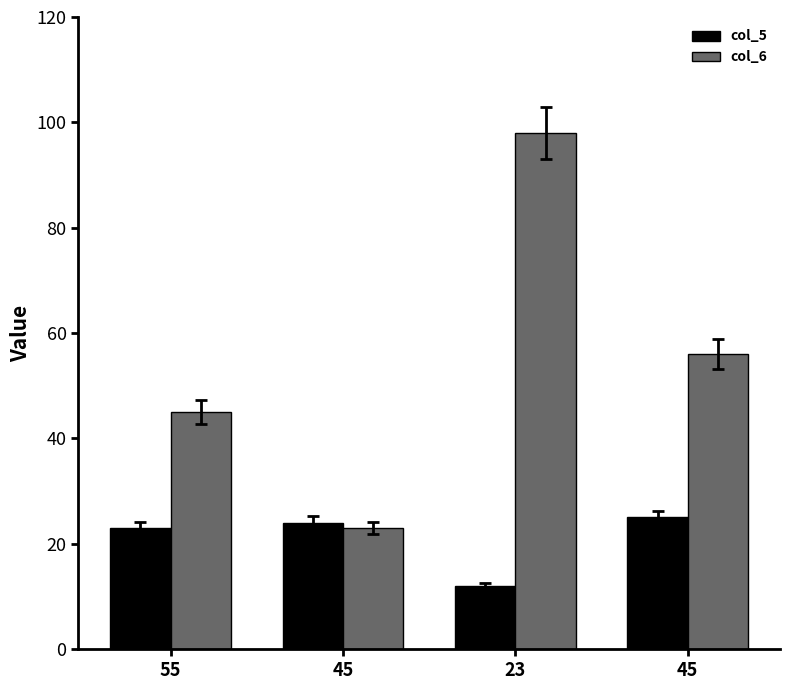

Are the bars horizontal?

No